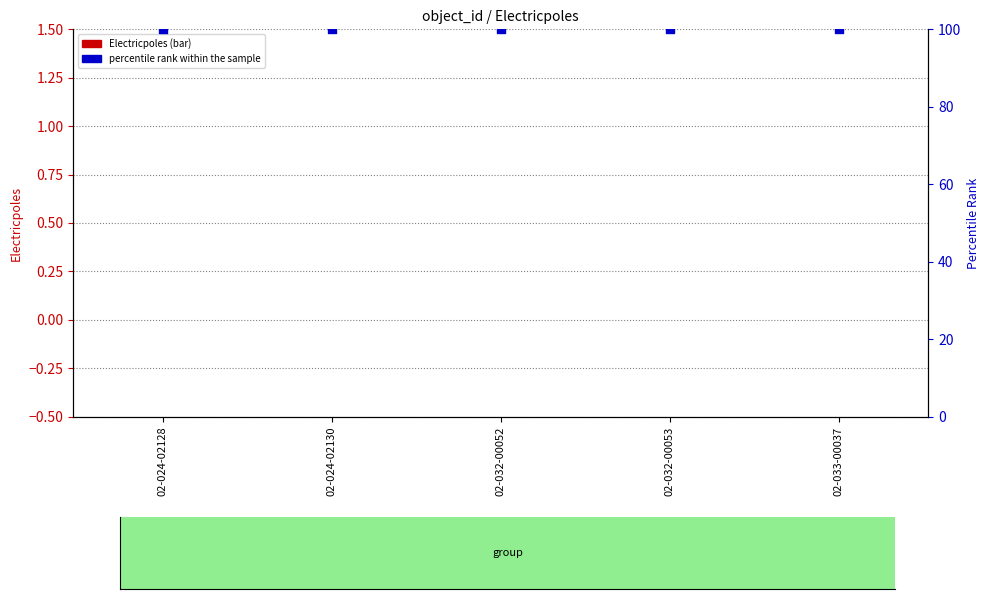

Which series has the largest total across all categories?

percentile rank within the sample